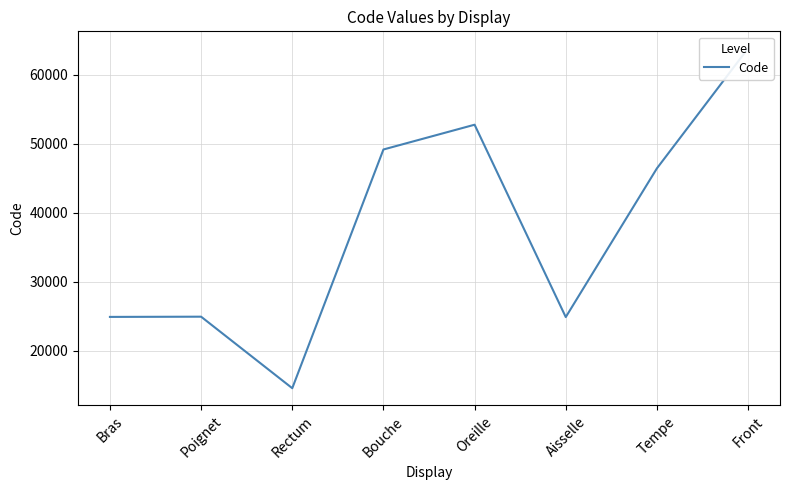

What is the ratio of the value at Aisselle to the value at Bras?

1.0